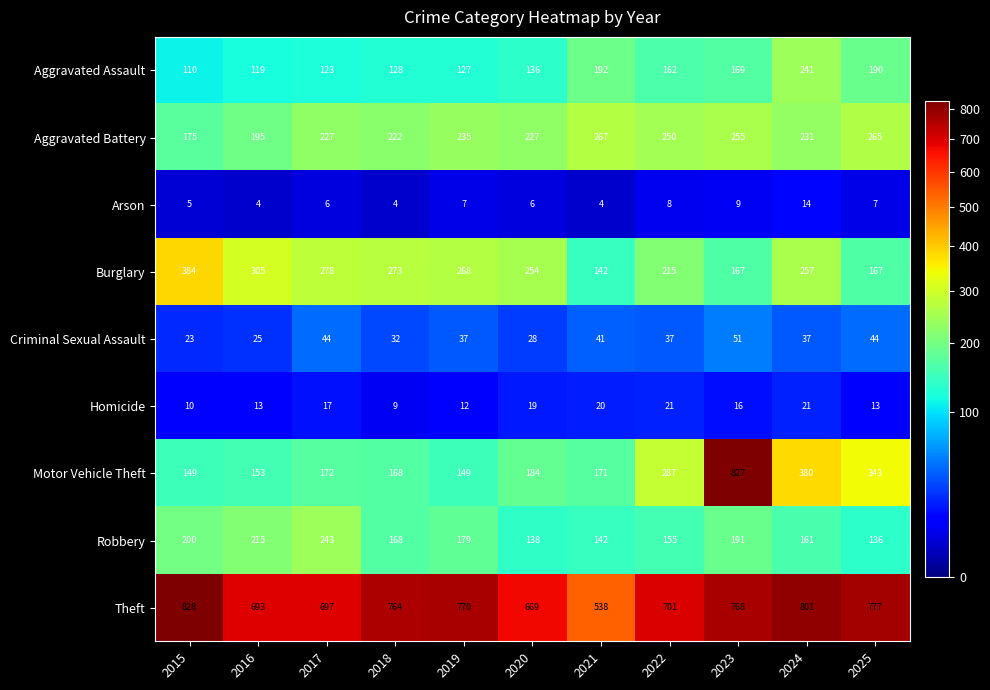

At which category is the sum across all series the highest?

2023